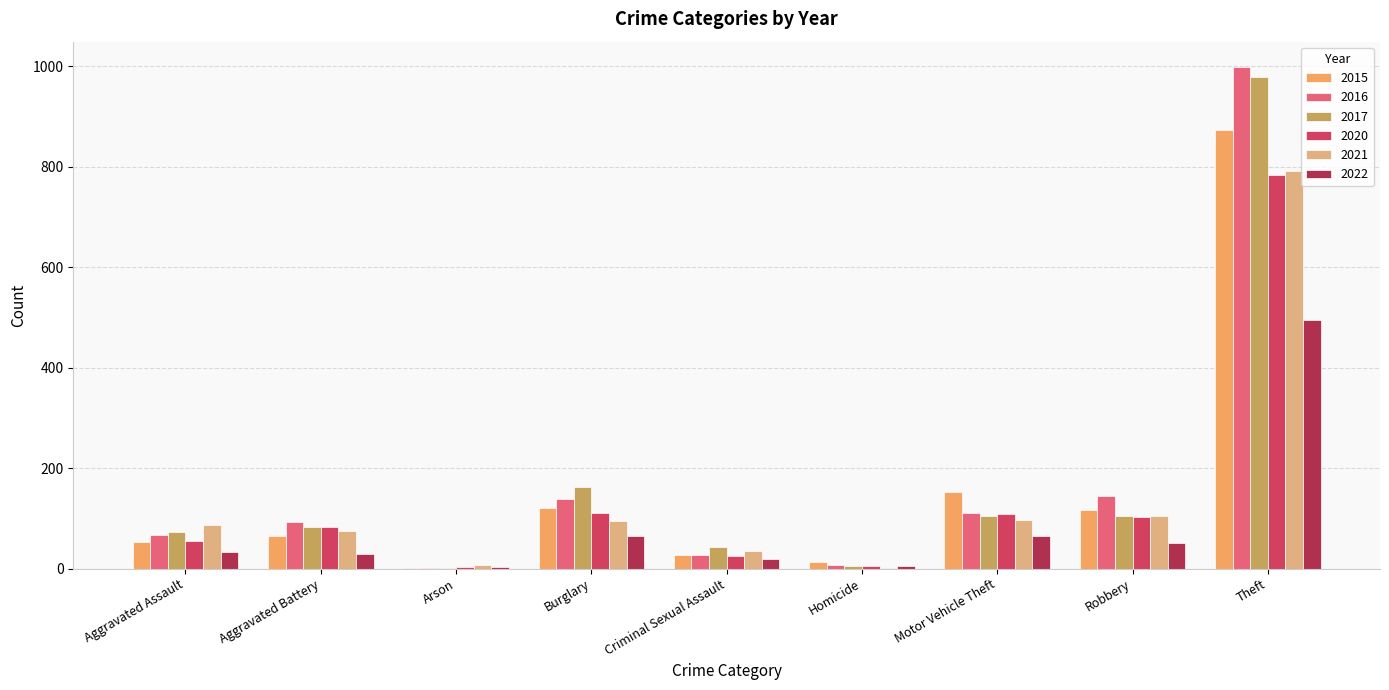

What is the sum of all 2017 values?

1555